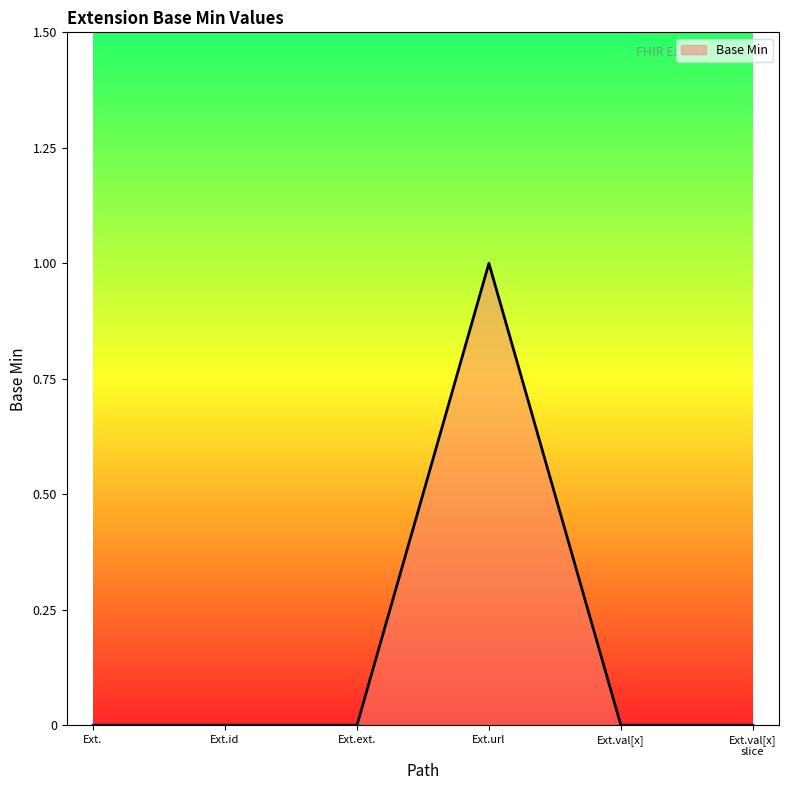

The chart shows a value of 1 at Ext.val[x]. True or false?

False